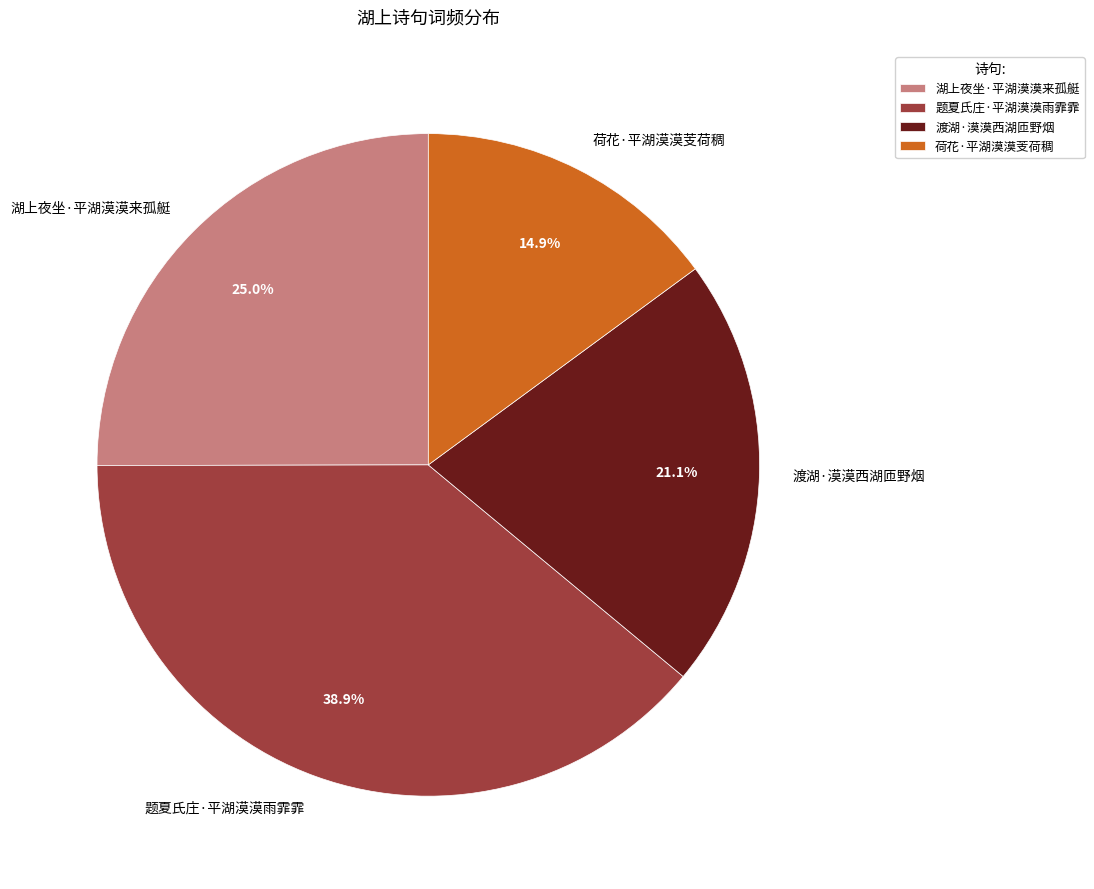

Does any single category account for the majority?

No